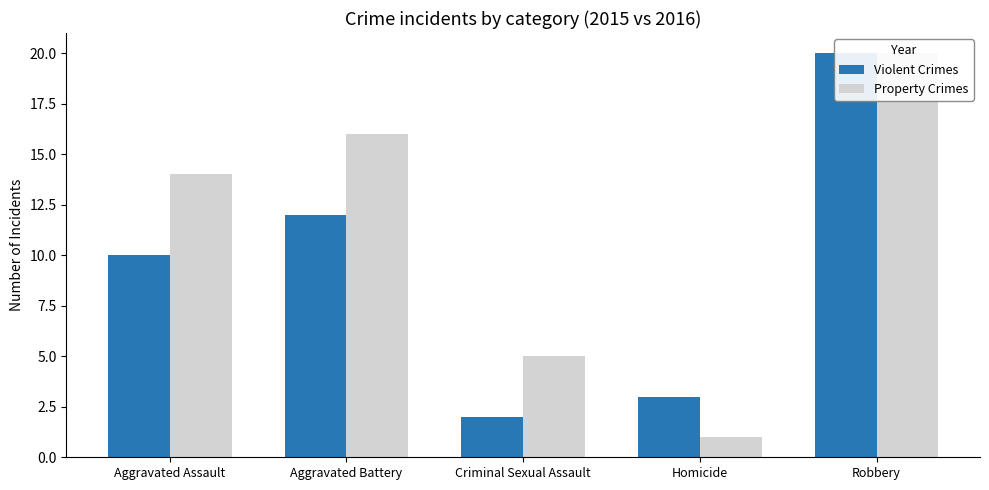

Where is Property Crimes nearest to the value 10?

Aggravated Assault